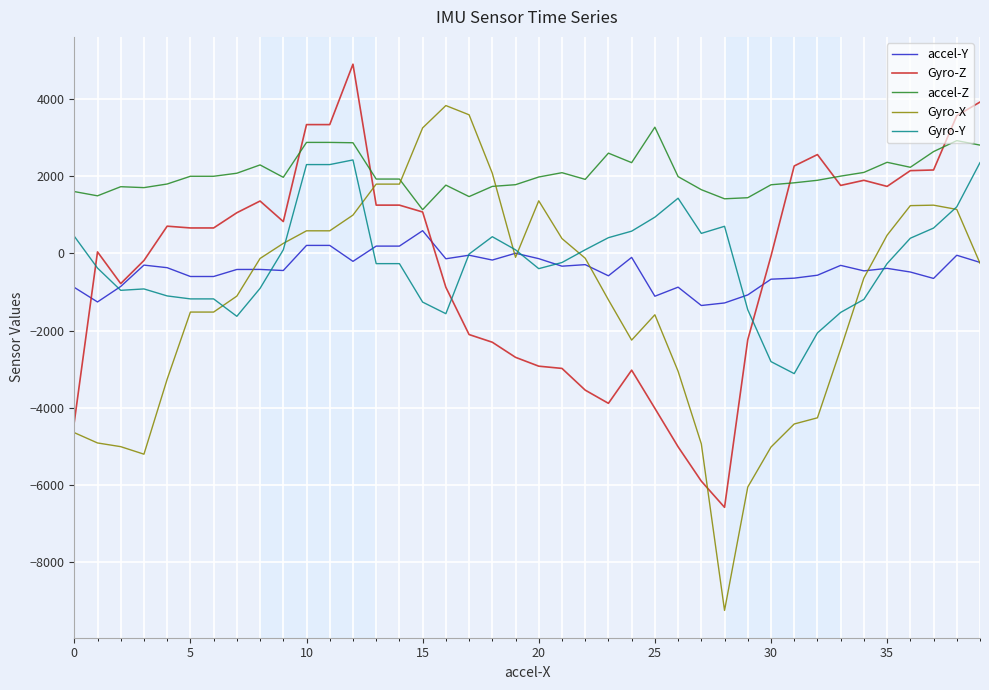

True or false: accel-Z has more than 1 interior local peaks.

True